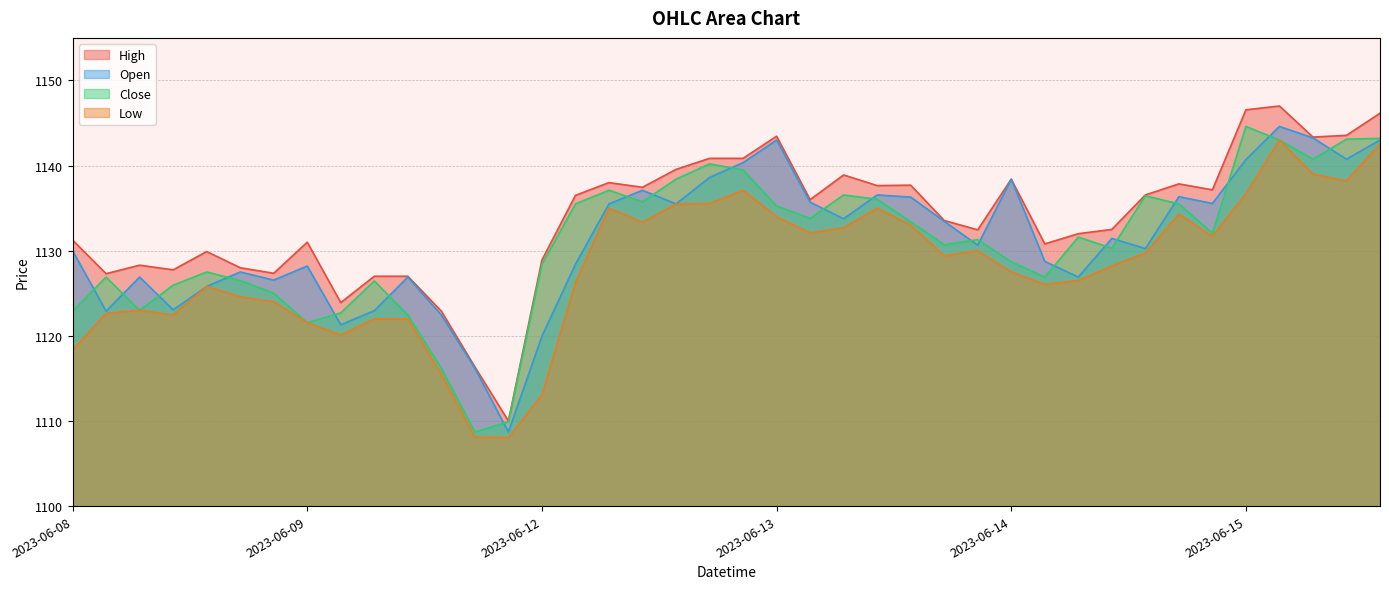

How many lines are shown in the chart?

4